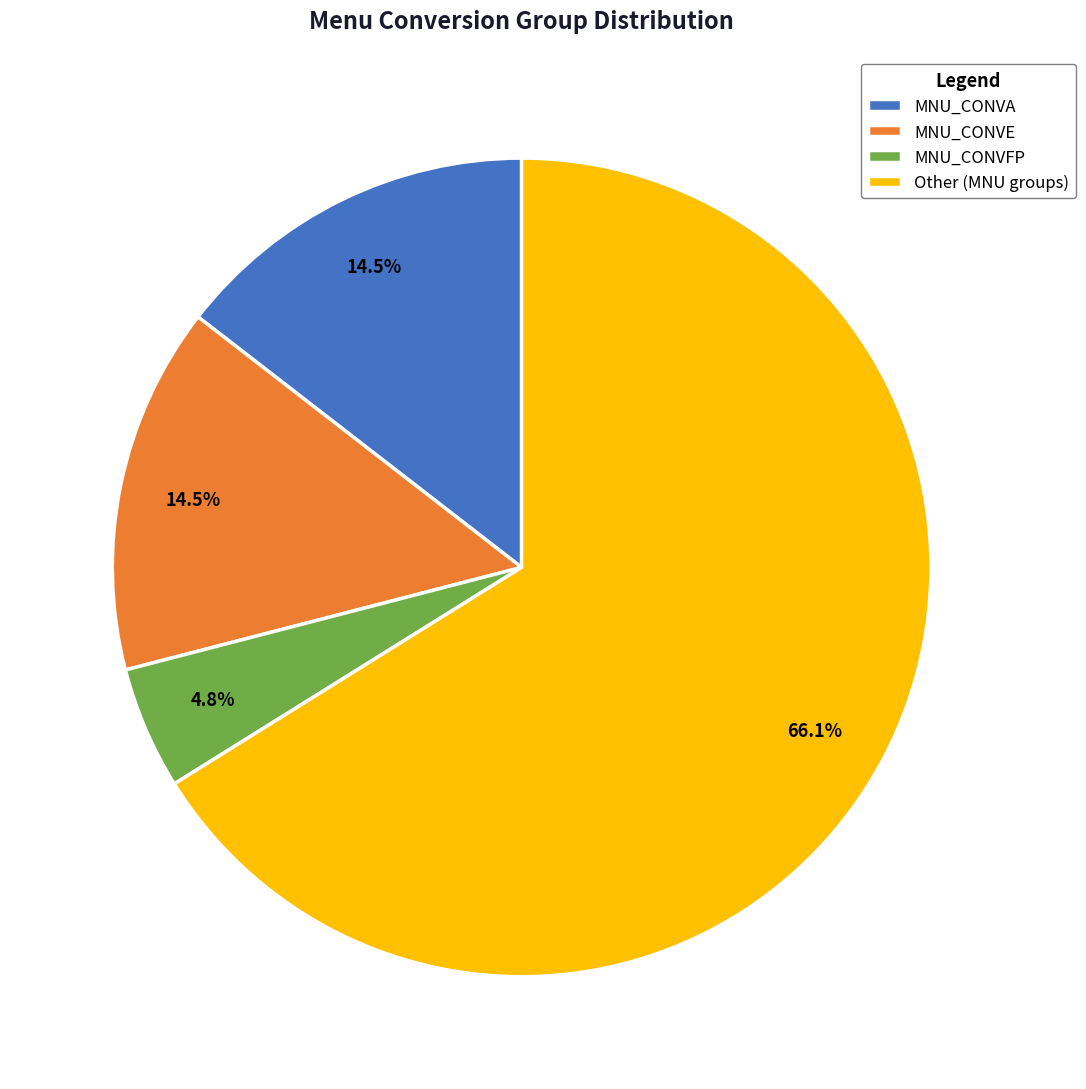

Is there any slice that represents more than half of the pie?

Yes